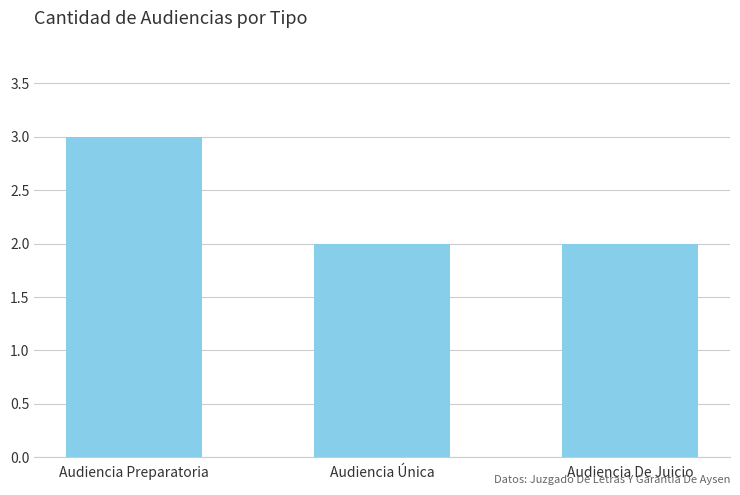

What is the maximum value shown in the chart?

3